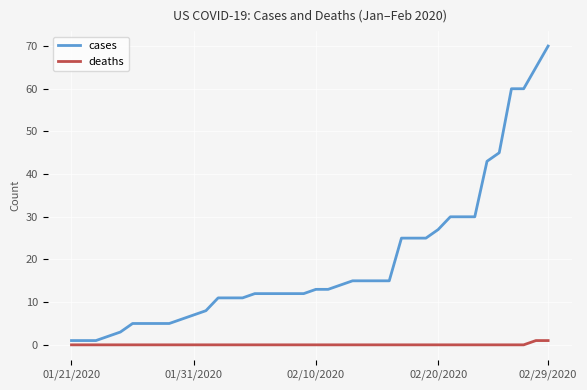

What are all the series names shown in the legend?

cases, deaths